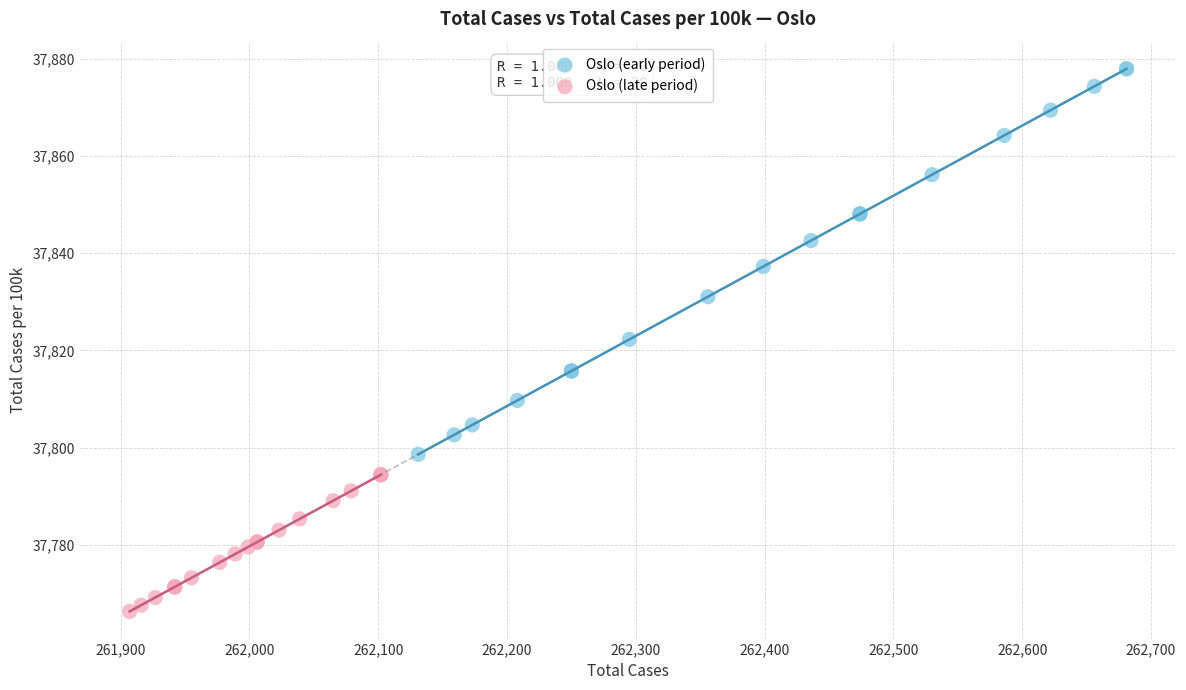

Which series contains the lowest Y value?

Oslo (late period)